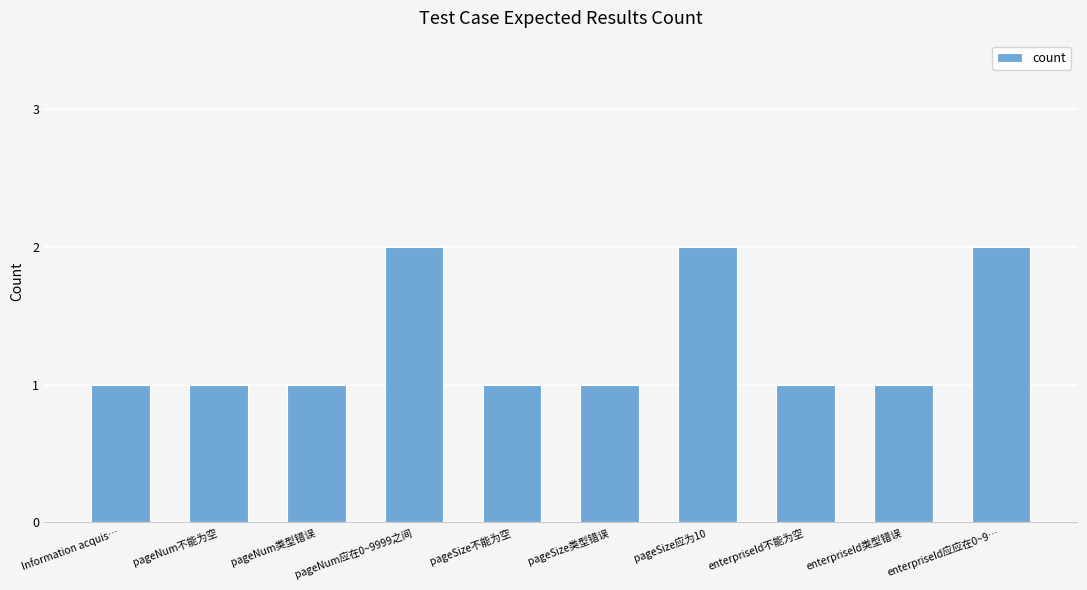

What is the greatest value displayed?

2